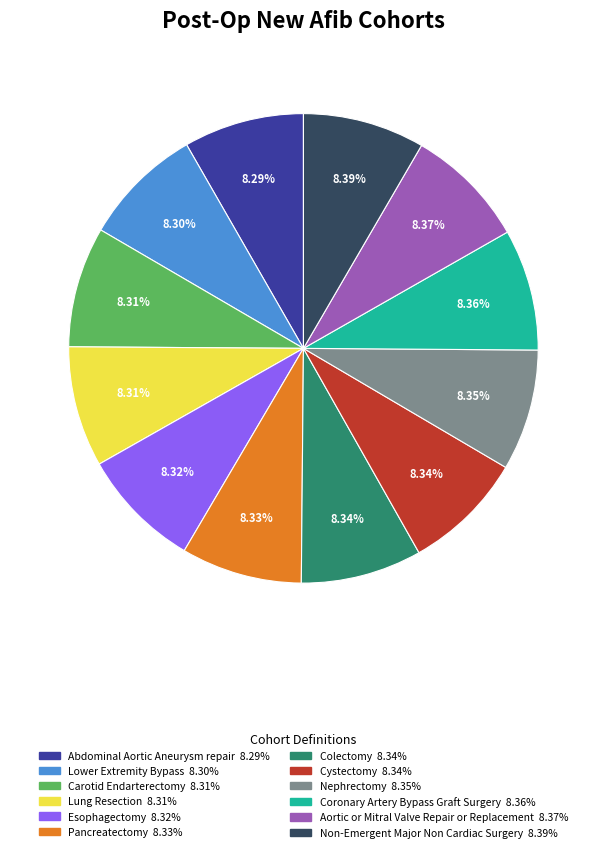

Is Aortic or Mitral Valve Repair or Replacement the majority of the pie?

No